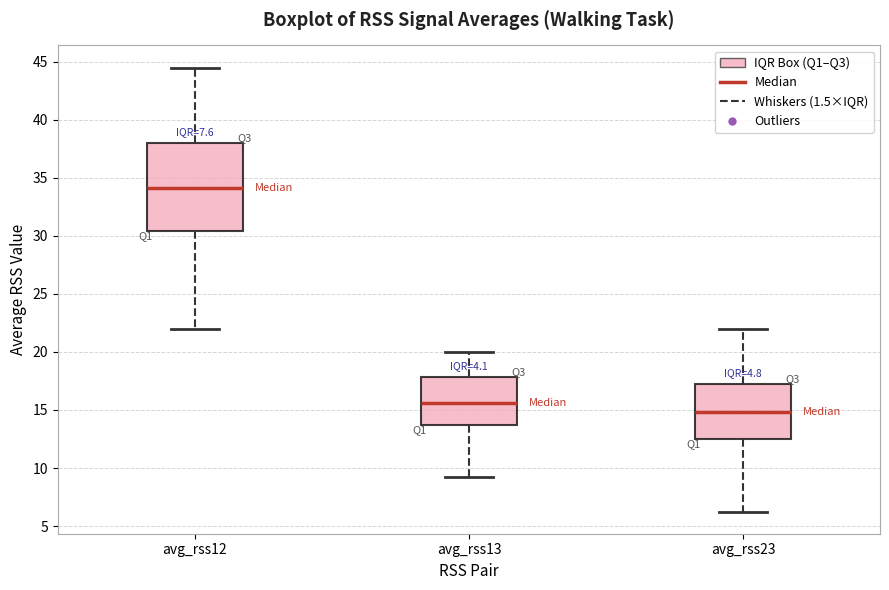

Comparing the boxes themselves (not the whiskers), which one is the tallest?

avg_rss12